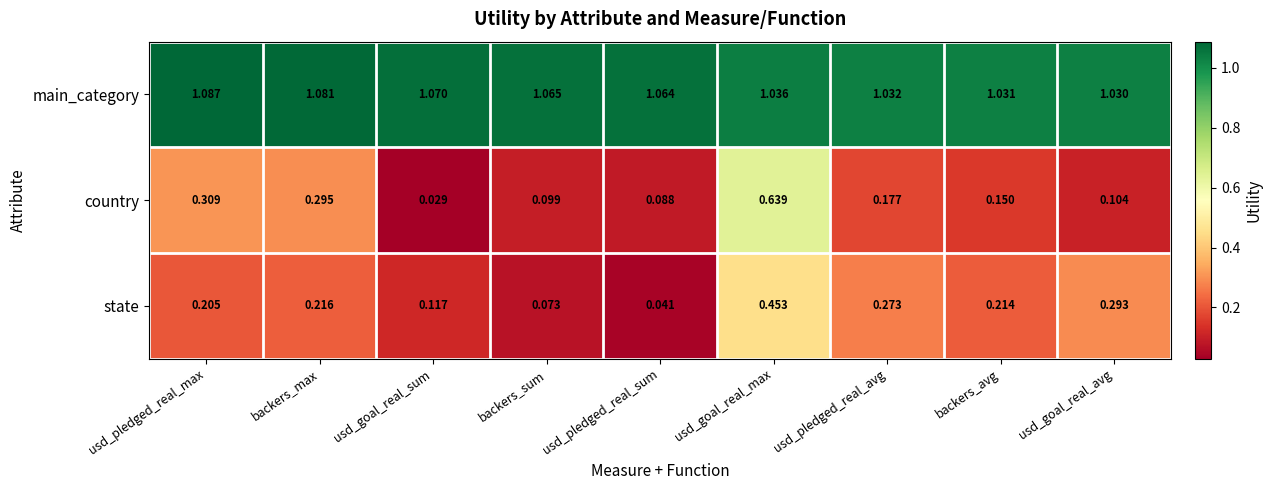

Which series has the widest spread of values?

country